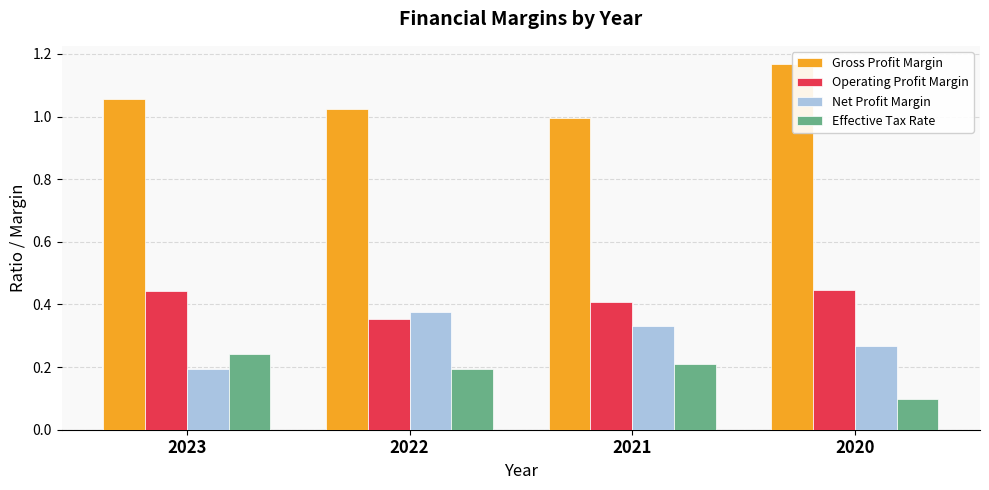

At which category does the chart reach its minimum across all series?

2020